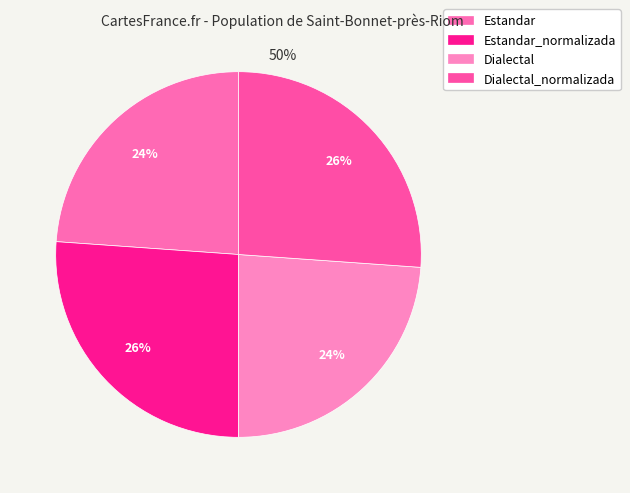

To the nearest percent, what is the difference between the largest and smallest slice percentages?

2%